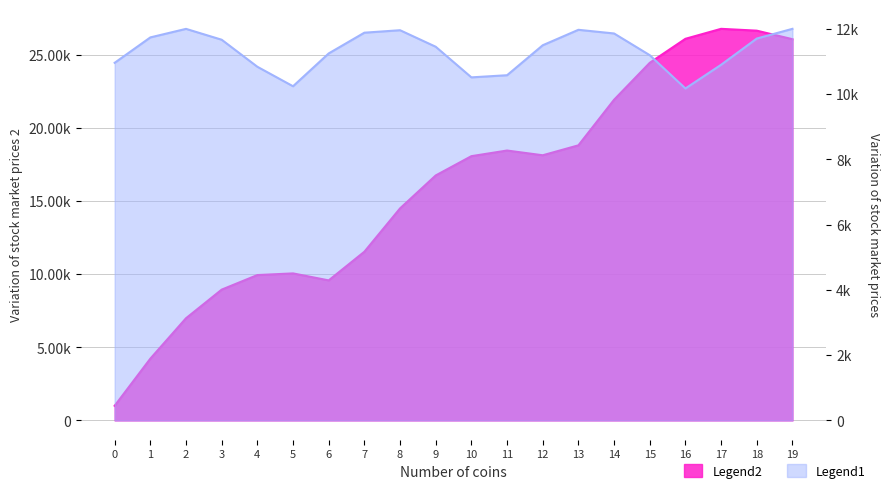

What is the sum of all values?

319072.8